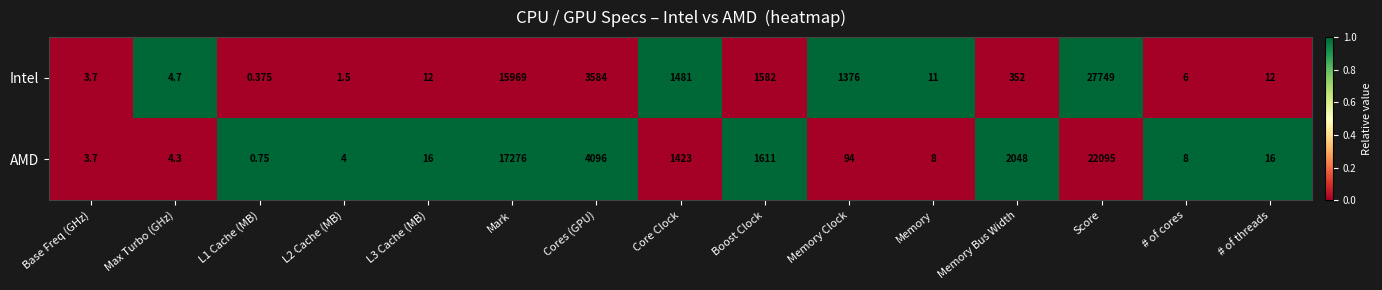

List the series in order of their overall mean, highest first.

Intel, AMD